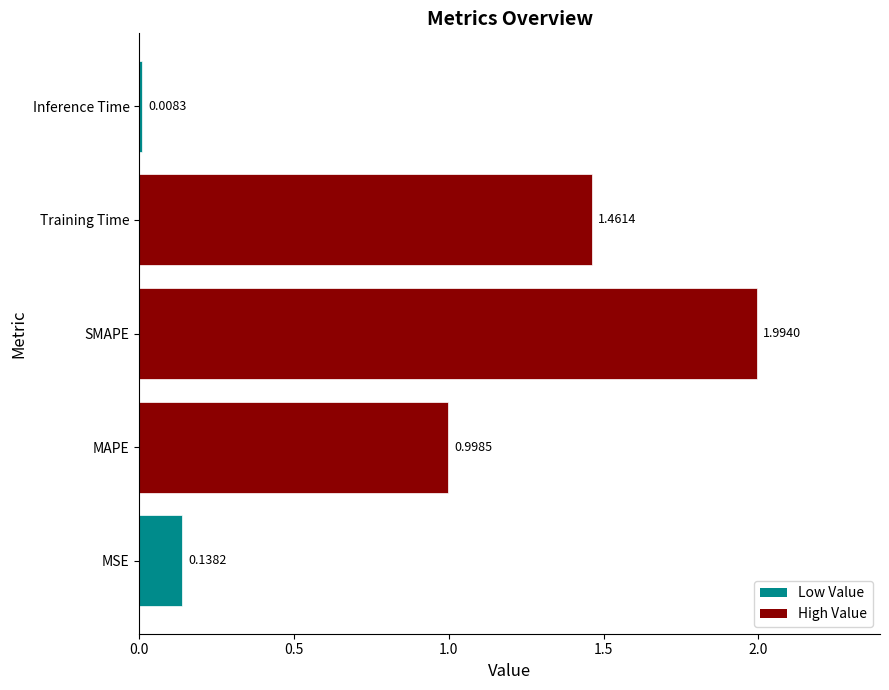

What is the sum of all values?

4.6